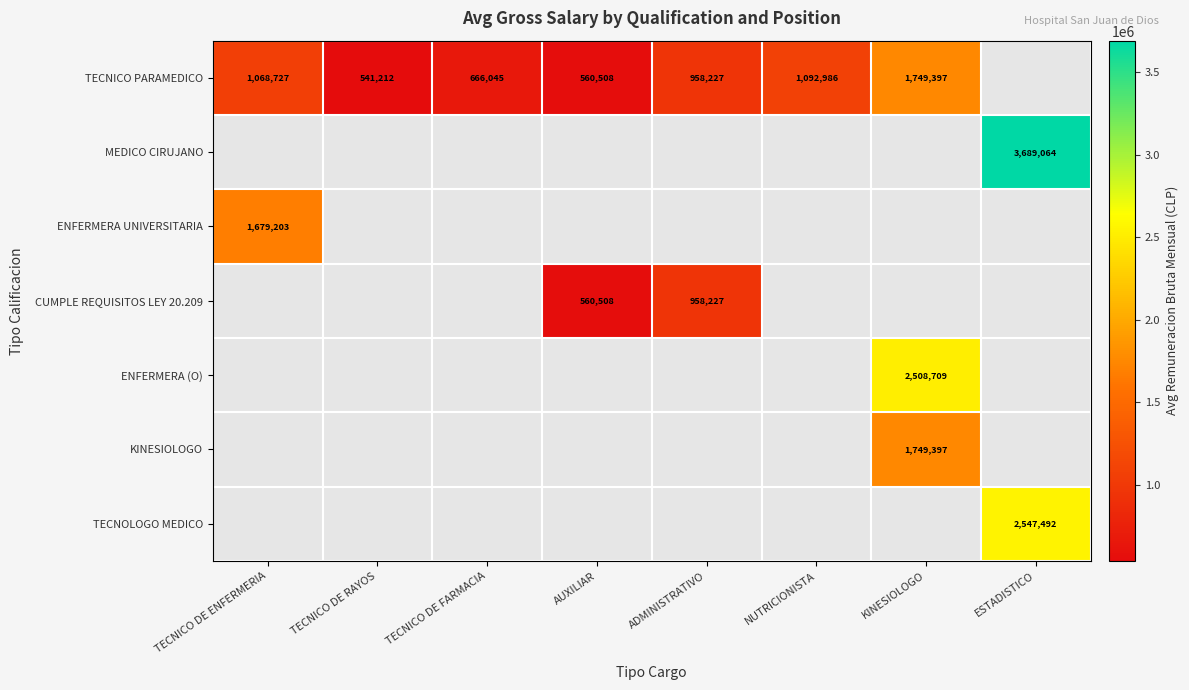

The value of TECNICO PARAMEDICO at ADMINISTRATIVO is 958227. True or false?

True